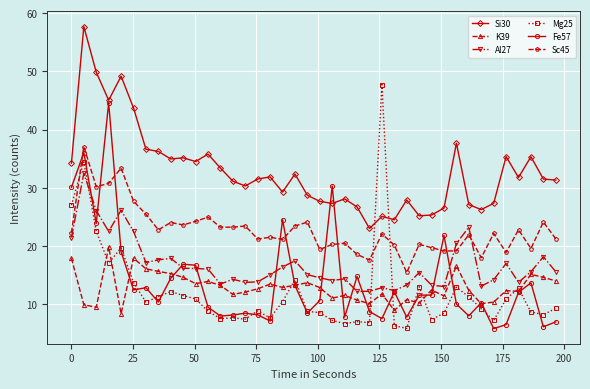

What is the difference between the maximum and second lowest values in the Sc45 series?

19.5